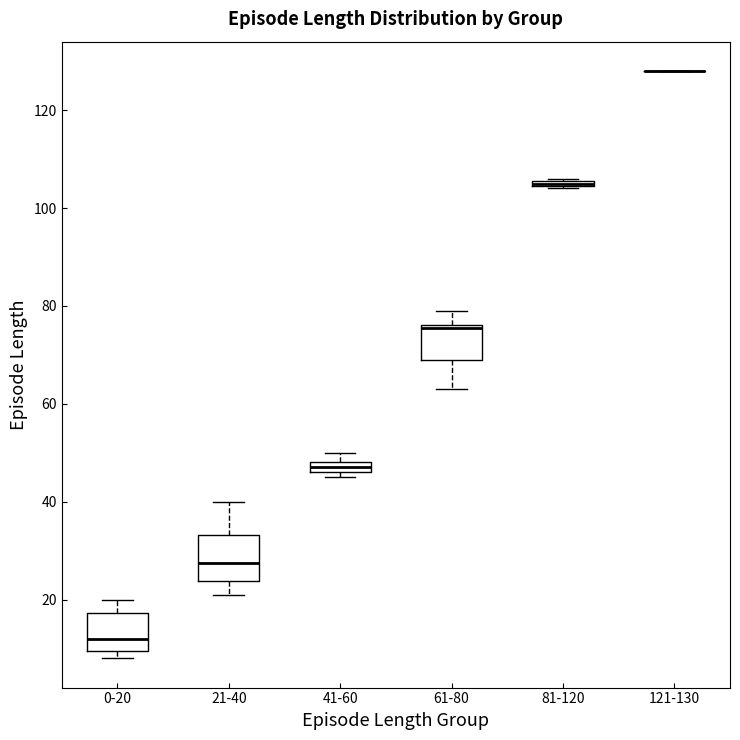

Where is the upper edge of the box for 61-80 on the y-axis? The values are not printed on the chart, so give them approximately, as read against the axis.

76